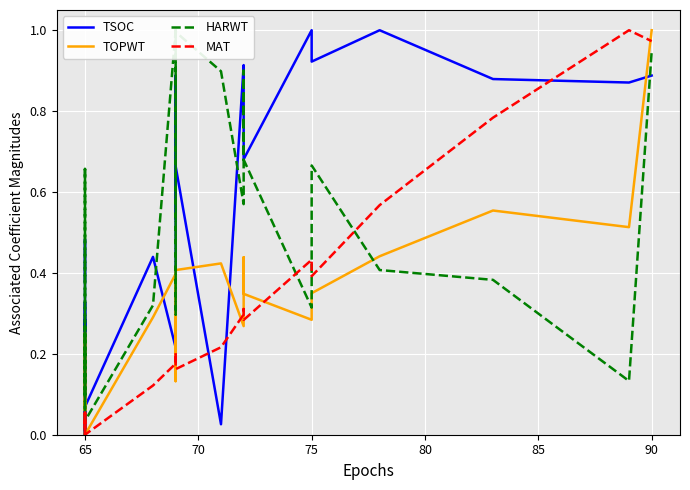

Reading right to left, extract all data points from this chart.

TSOC: 0.9	0.9	0.9	1.0	0.9	1.0	0.7	0.8	0.9	0.0	0.7	0.5	0.9	0.2	0.4	0.1	0.3	0.1	0.0	0.3	0.3	0.0	0.1	0.5	0.4
TOPWT: 1.0	0.5	0.6	0.4	0.3	0.3	0.3	0.4	0.3	0.4	0.4	0.4	0.1	0.4	0.3	0.0	0.0	0.3	0.2	0.1	0.1	0.1	0.1	0.1	0.3
HARWT: 0.9	0.1	0.4	0.4	0.7	0.3	0.7	0.9	0.6	0.9	1.0	1.0	0.3	1.0	0.3	0.0	0.0	0.7	0.0	0.1	0.1	0.3	0.1	0.4	0.7
MAT: 1.0	1.0	0.8	0.6	0.4	0.4	0.3	0.3	0.3	0.2	0.2	0.2	0.2	0.2	0.1	0.0	0.0	0.0	0.0	0.1	0.1	0.0	0.1	0.0	0.0